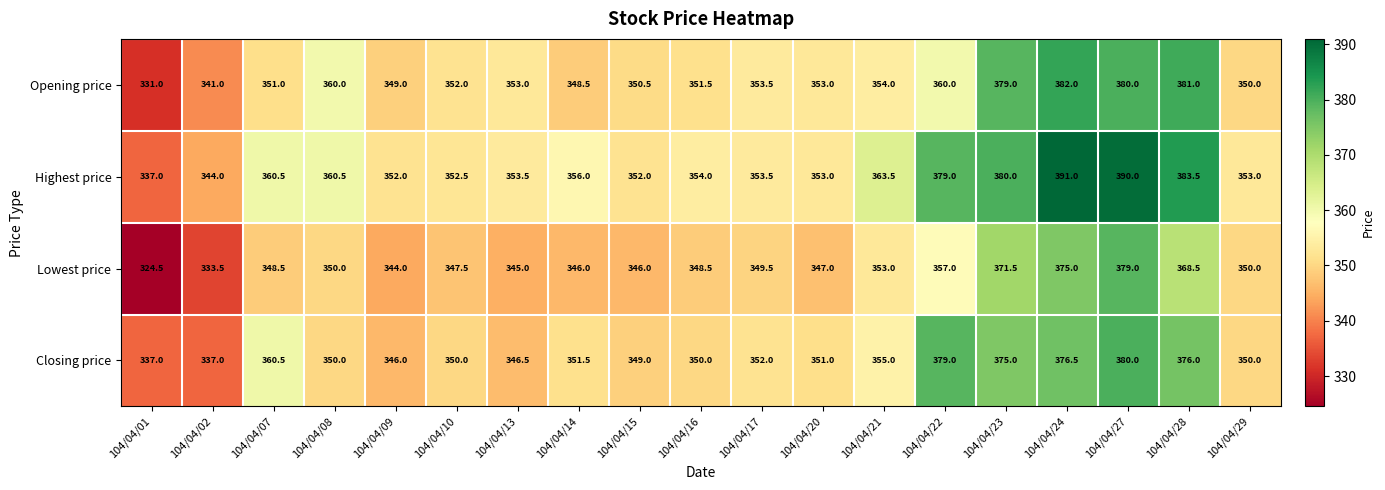

Rank the series at 104/04/13 from highest to lowest value.

Highest price, Opening price, Closing price, Lowest price